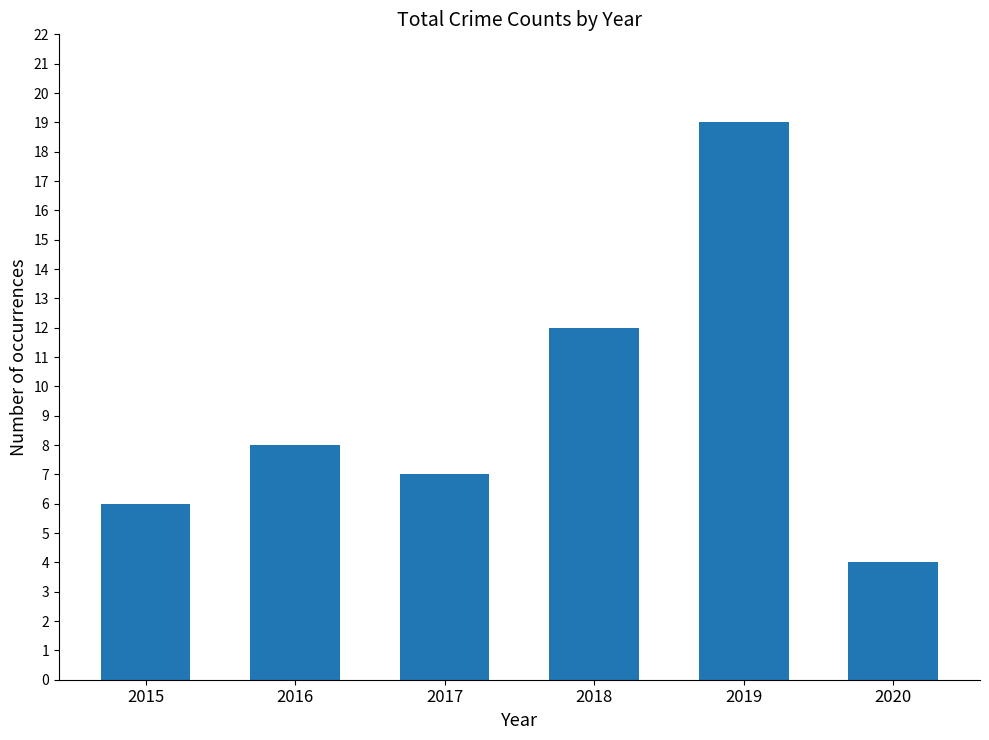

What is the value of the 6th bar from the left?

4